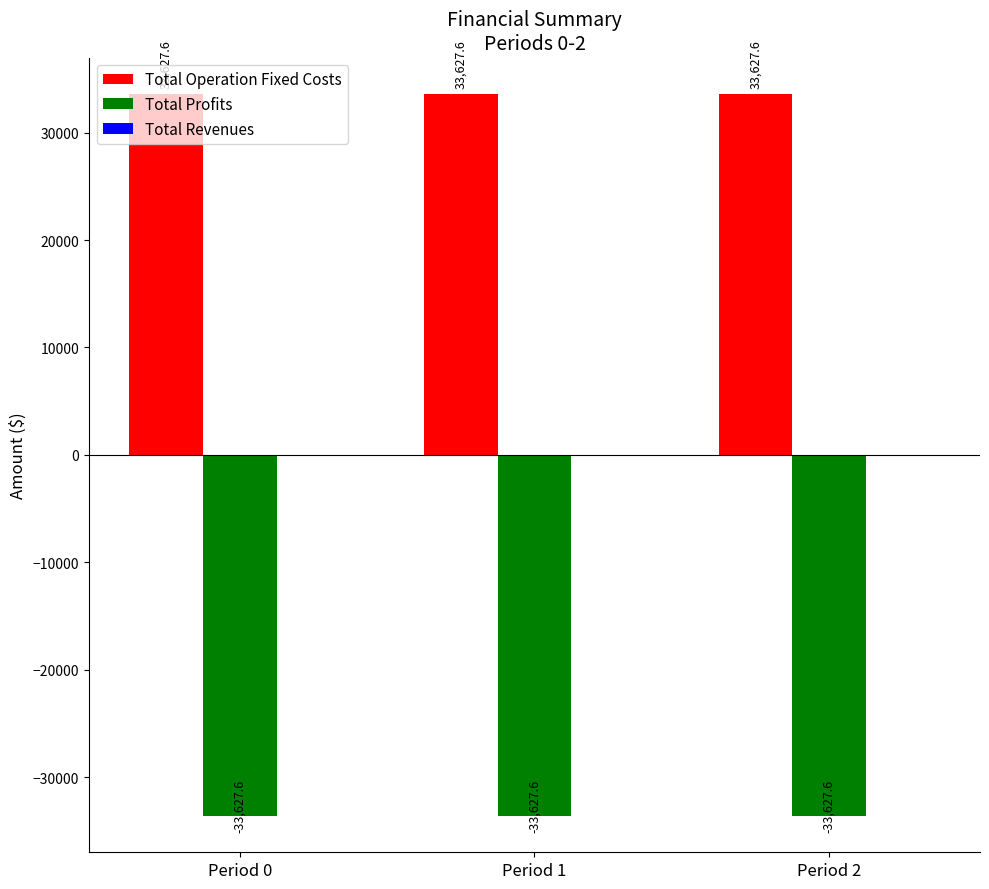

Is it true that Total Profits equals -57802.5 at Period 1?

False